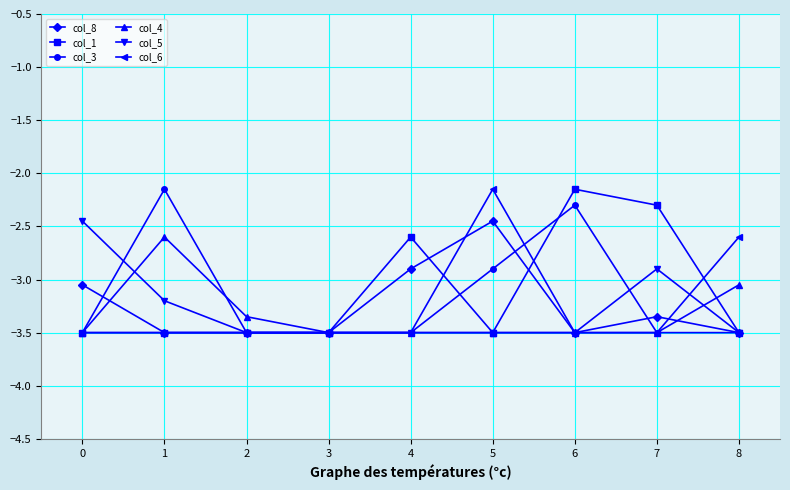

True or false: col_6 has a value of -3.5 at 1.

True